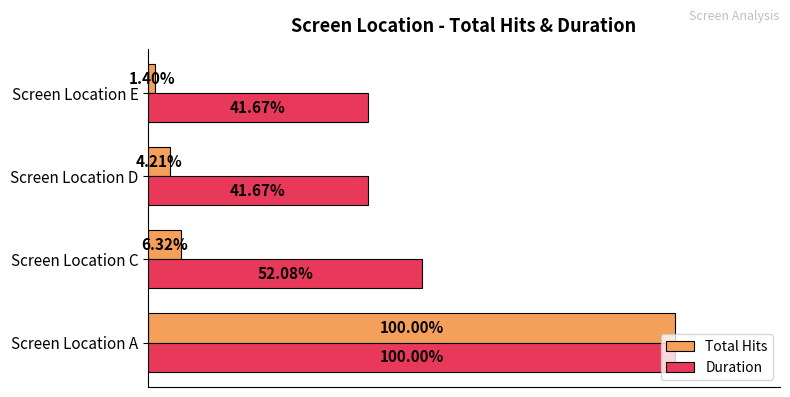

What are all the series names shown in the legend?

Total Hits, Duration